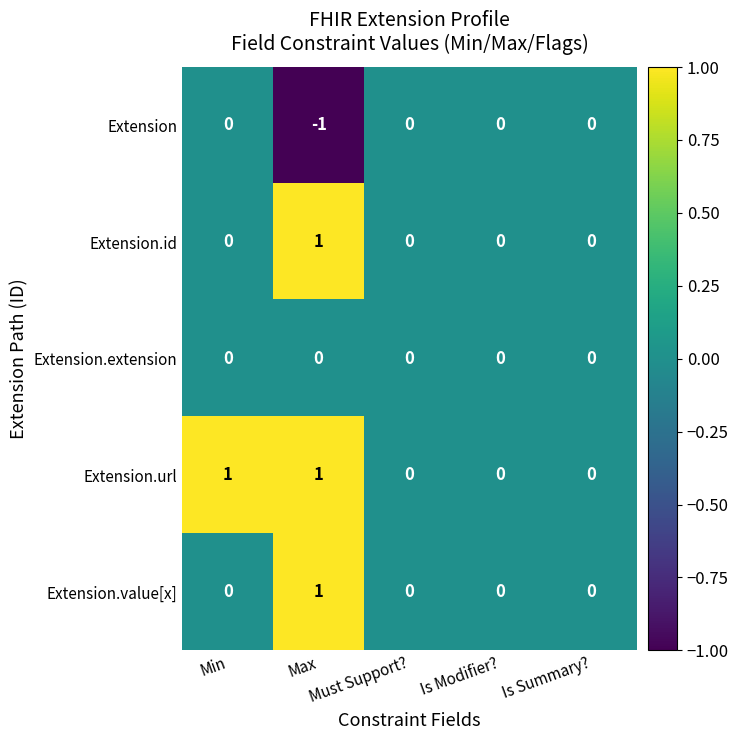

Which series has the largest total across all categories?

Extension.url